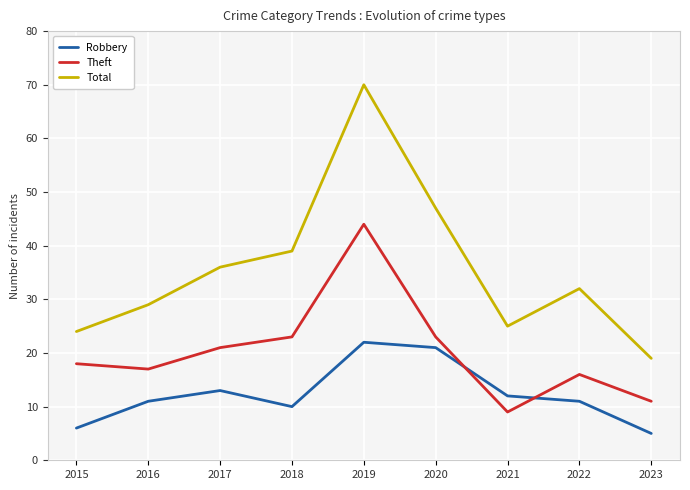

What is the sum of all Total values?

321